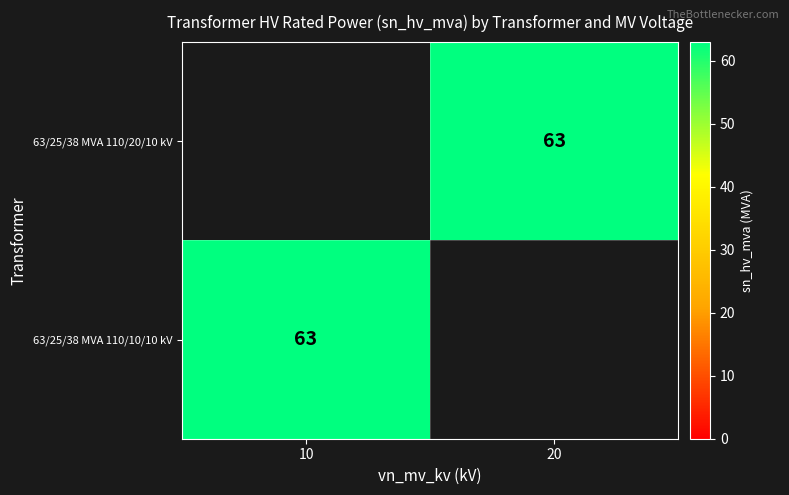

True or false: 63/25/38 MVA 110/20/10 kV has a value of 63 at 20.

True